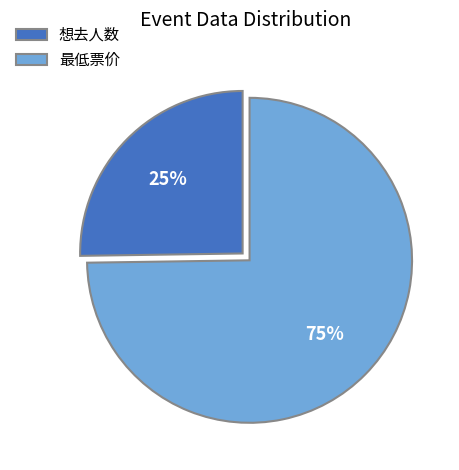

Count the number of slices in the pie.

2